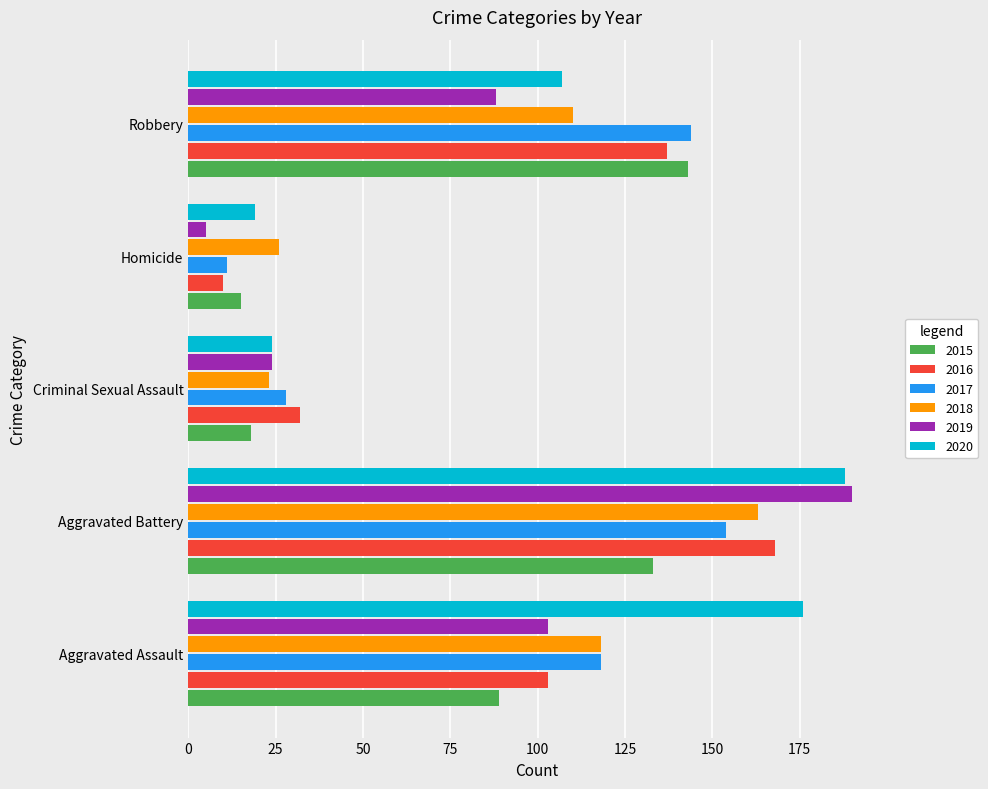

What value does the 2016 series have at Homicide, to the nearest 5?

10